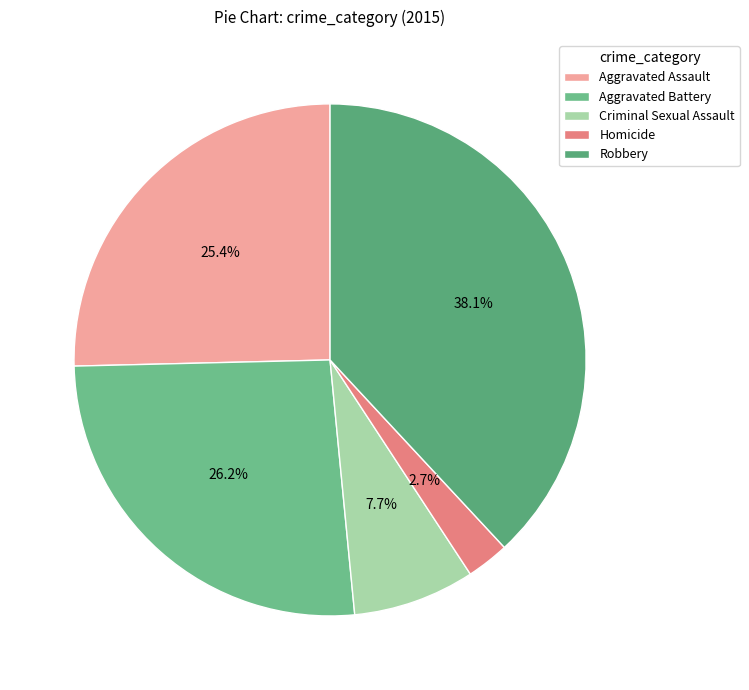

What is the total percentage of Aggravated Assault and Aggravated Battery?

51.5%